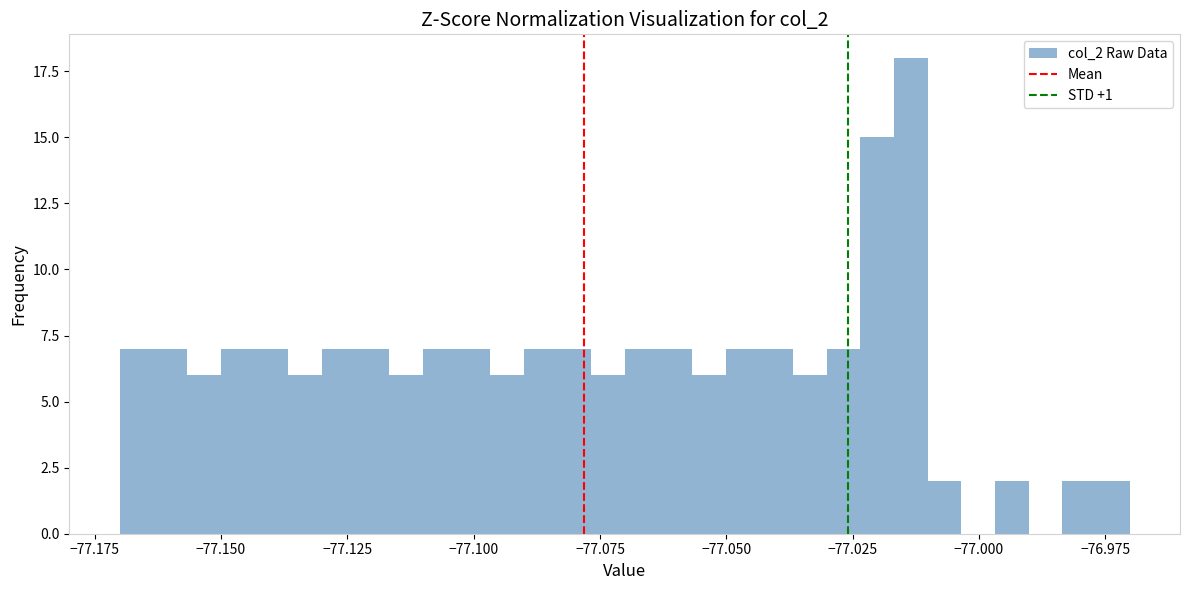

Around what value on the x-axis is the tallest bar? Give the approximate position of its centre, as read against the axis.

-77.015